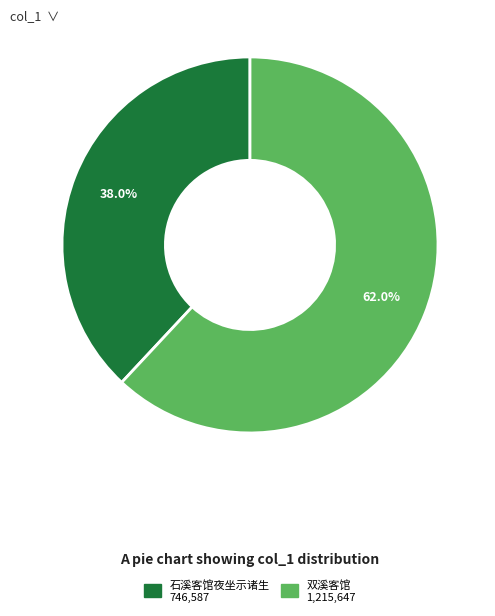

Is it true that 石溪客馆夜坐示诸生 is 48% of the pie?

False